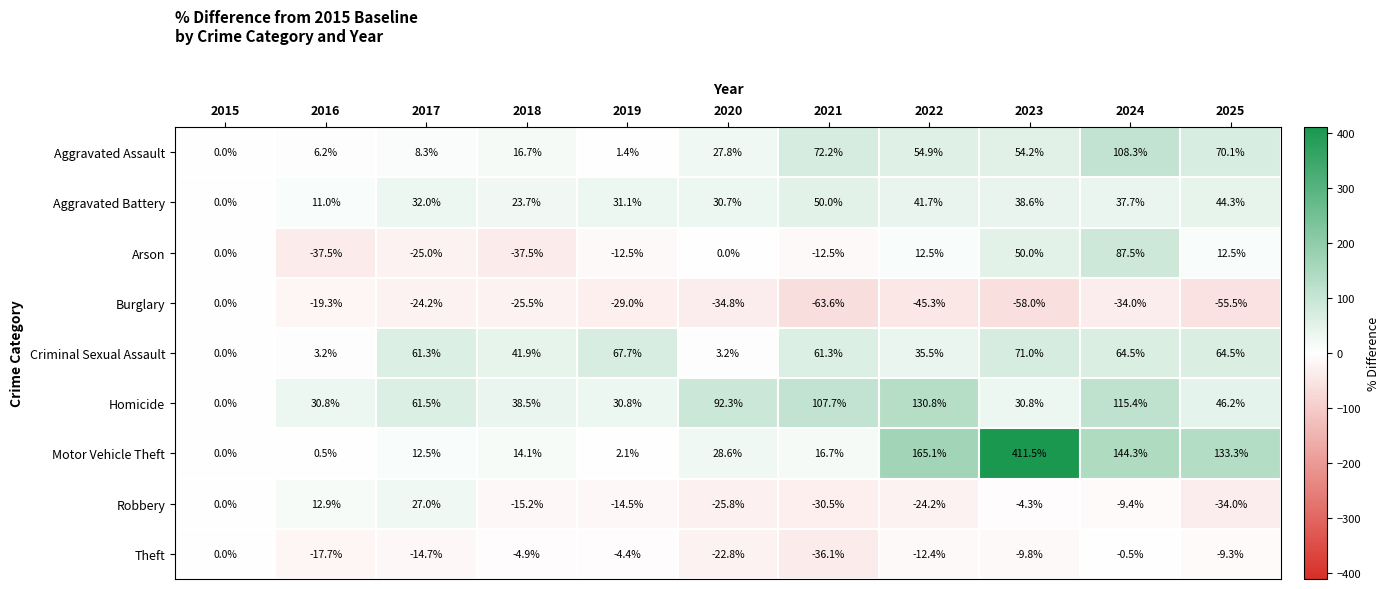

What value does the Aggravated Battery series have at 2019?

31.1